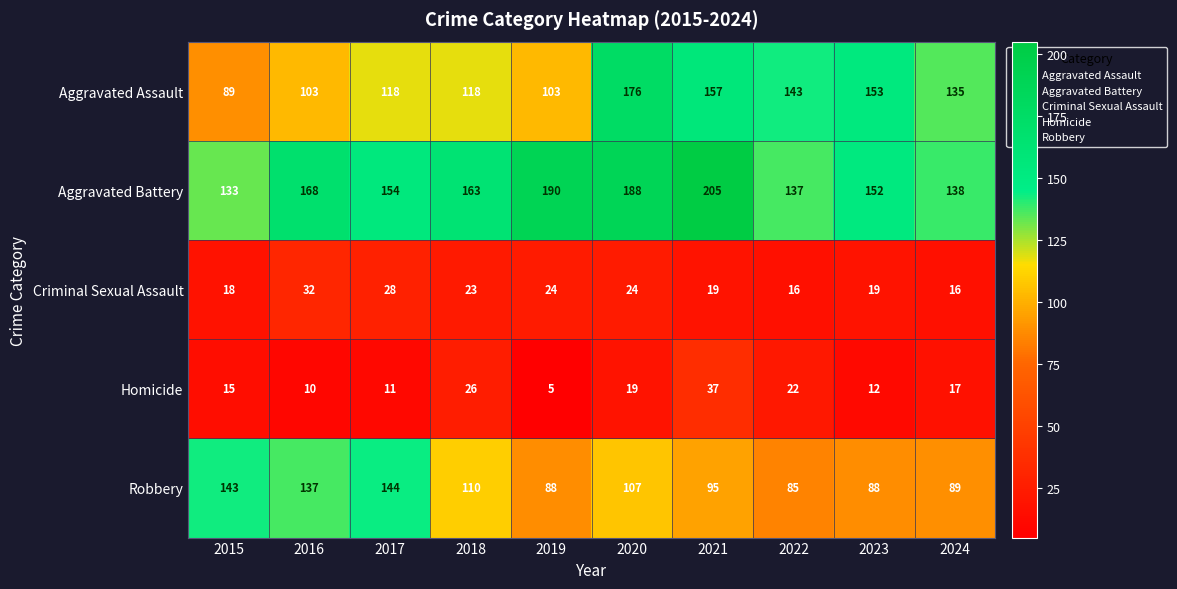

List the series in order of their peak value, lowest first.

Criminal Sexual Assault, Homicide, Robbery, Aggravated Assault, Aggravated Battery